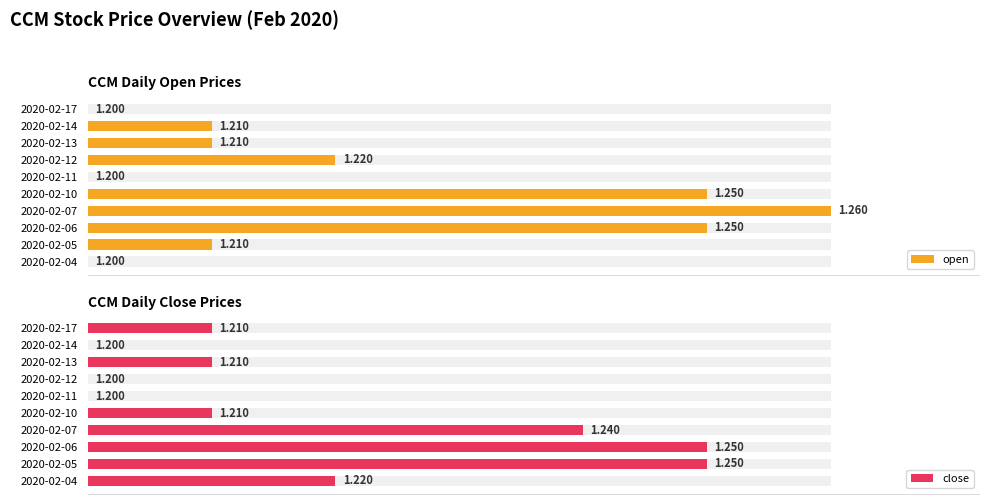

How many series are shown in this chart?

2